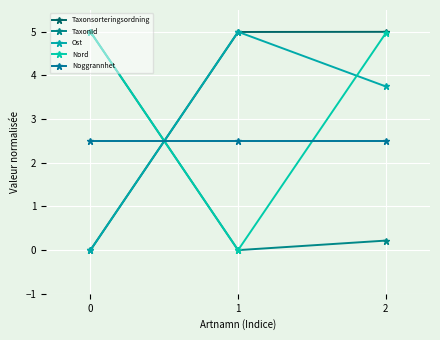

At which category is the sum across all series the highest?

2